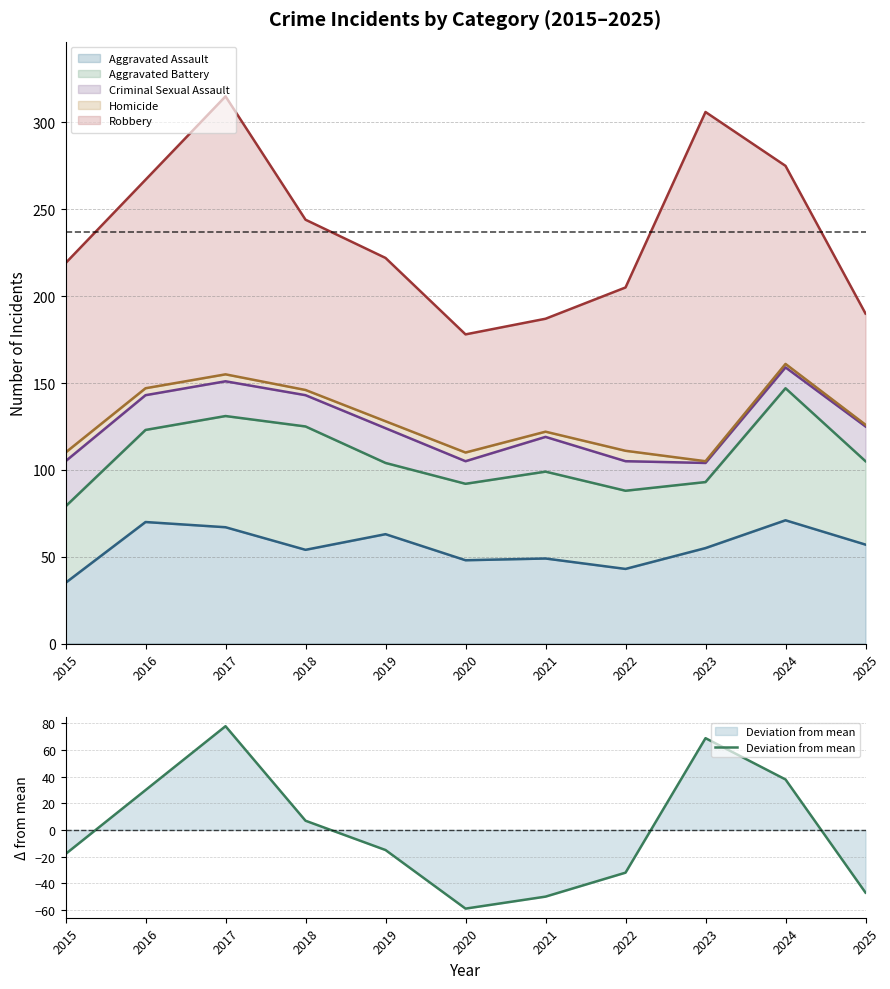

Which has a higher value, 2017 or 2015?

2017